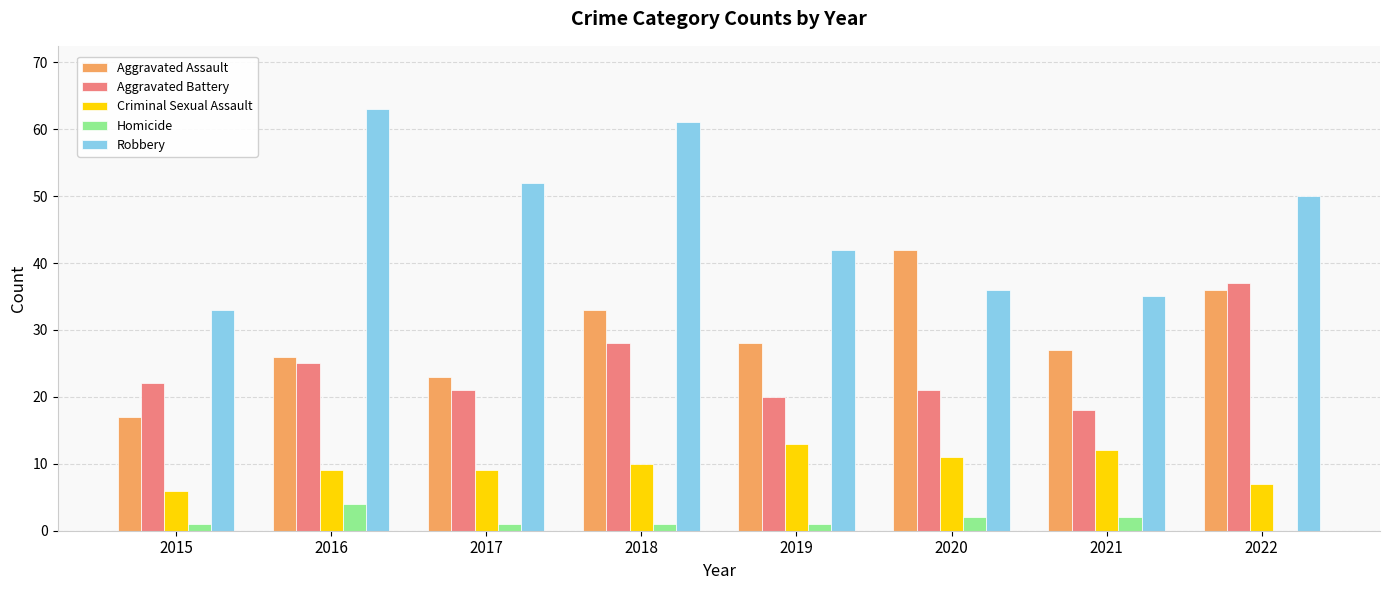

What value does the Aggravated Battery series have at 2019, to the nearest 10?

20